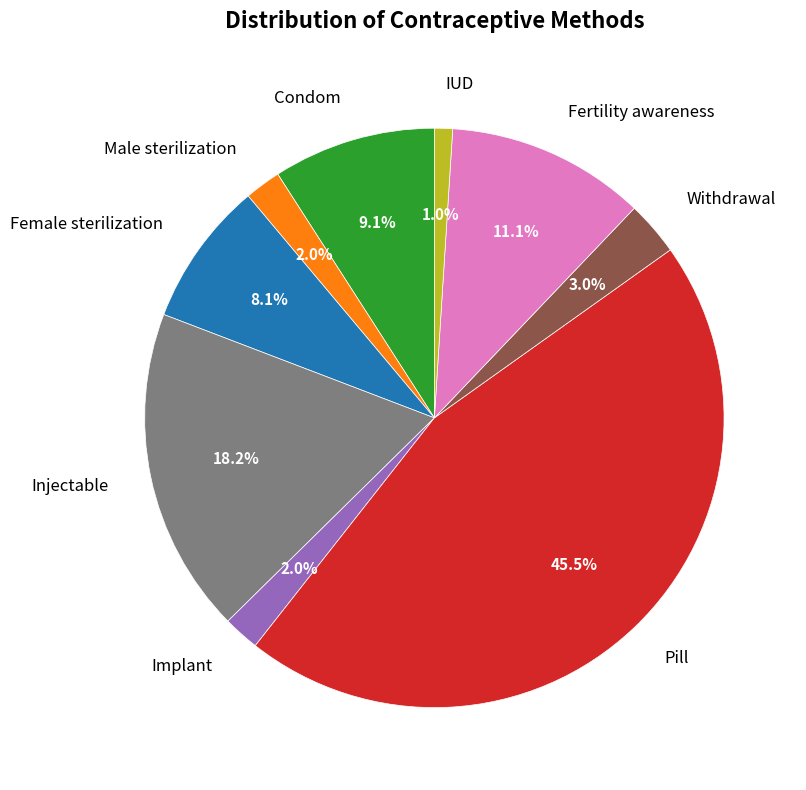

Is it true that Injectable is 18% of the pie?

True